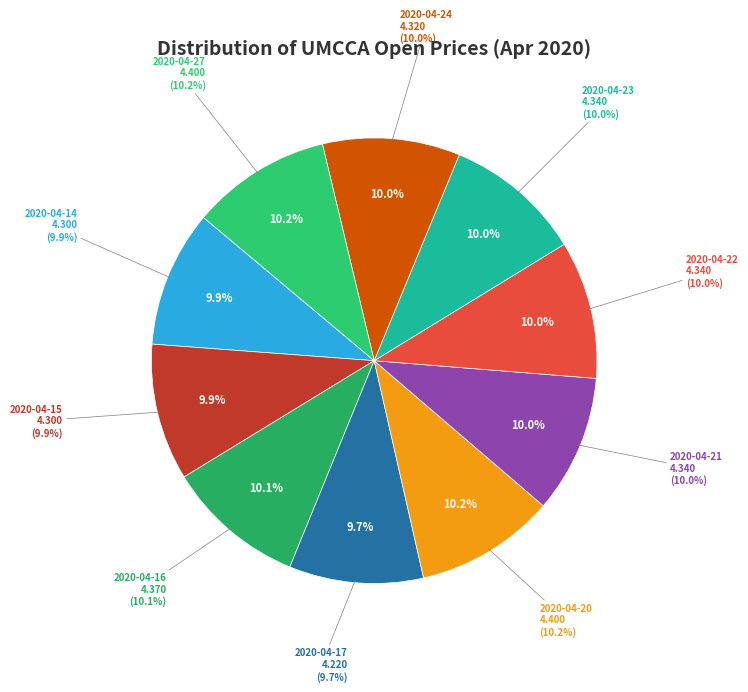

To the nearest percent, what is the average slice percentage?

10%